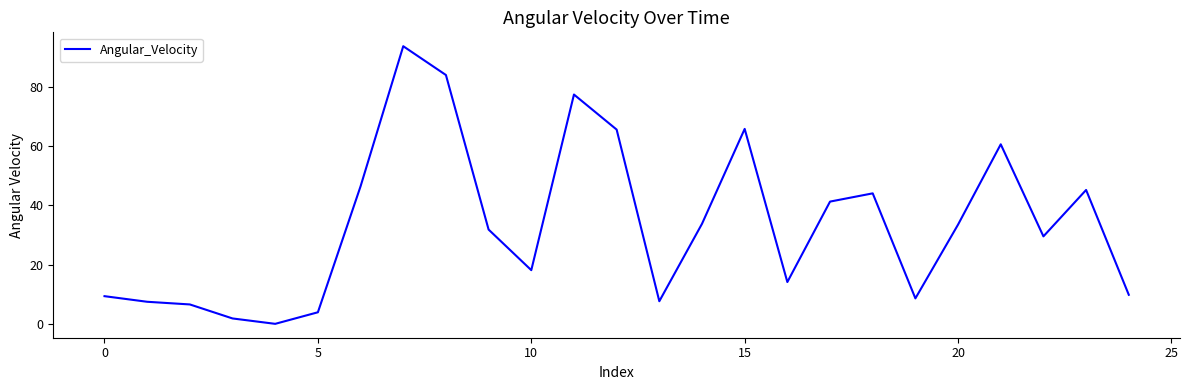

What is the greatest value displayed?

93.6